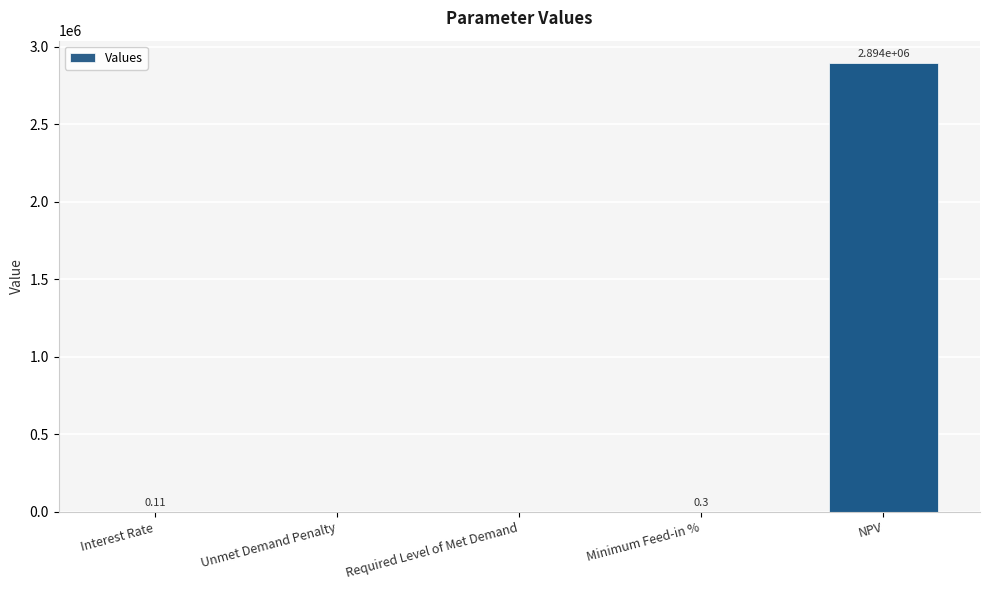

Where is the data nearest to the value 1446788?

Minimum Feed-in %